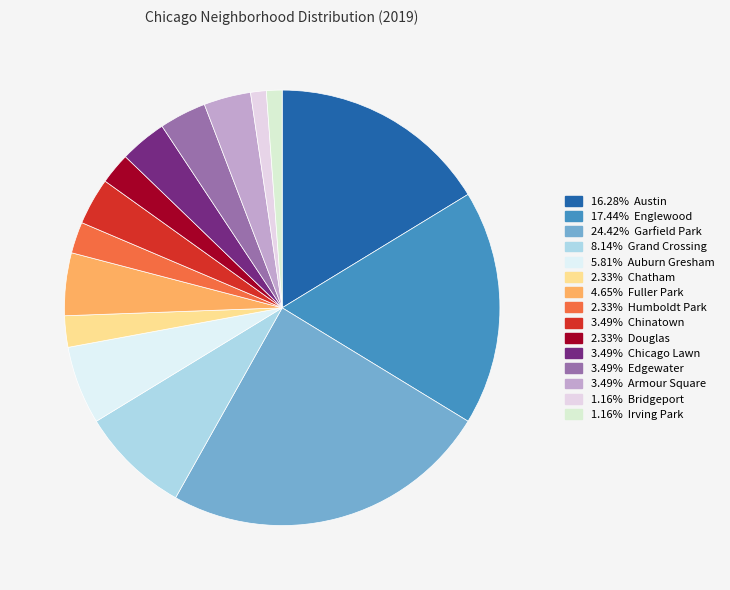

How many slices are in this pie chart?

15